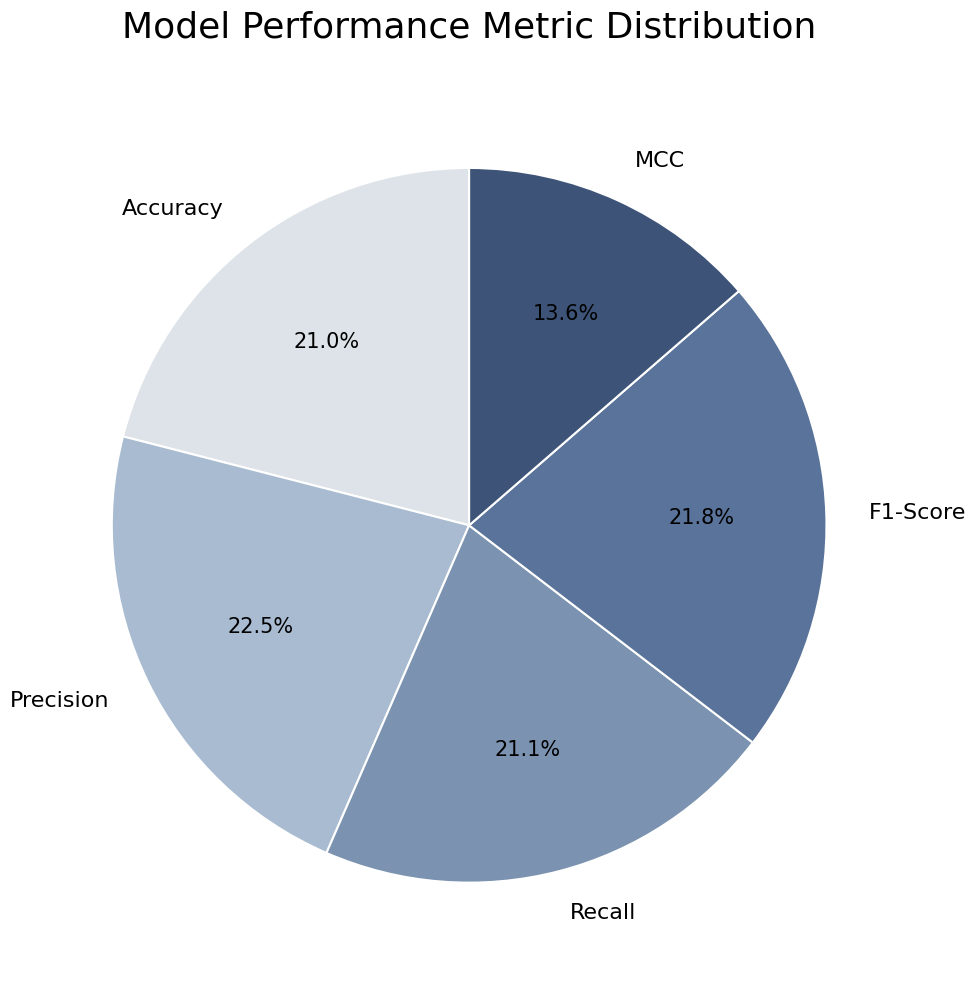

What percentage is NOT represented by Accuracy?

79.0%